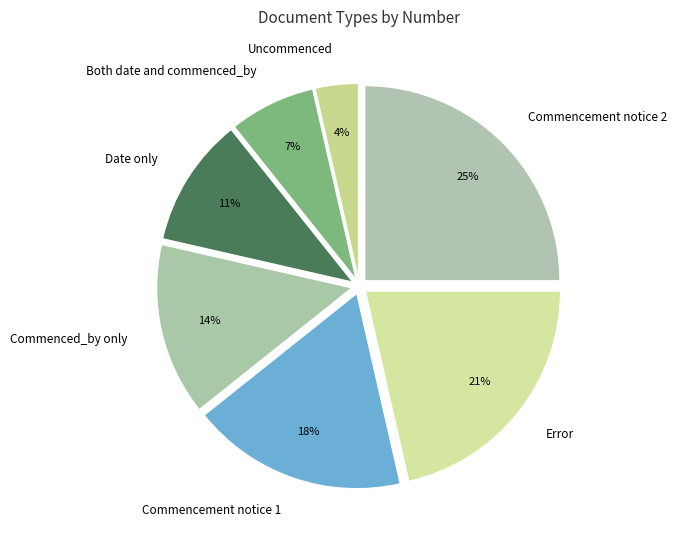

Which has a higher value, Commencement notice 2 or Commenced_by only?

Commencement notice 2